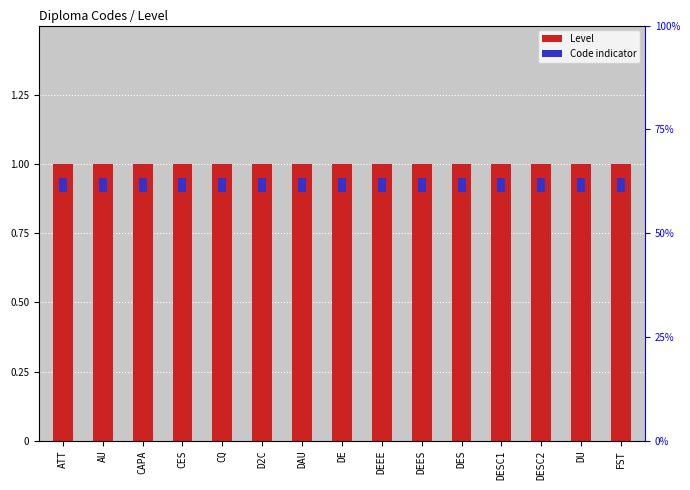

What is the maximum value for Level?

1.0